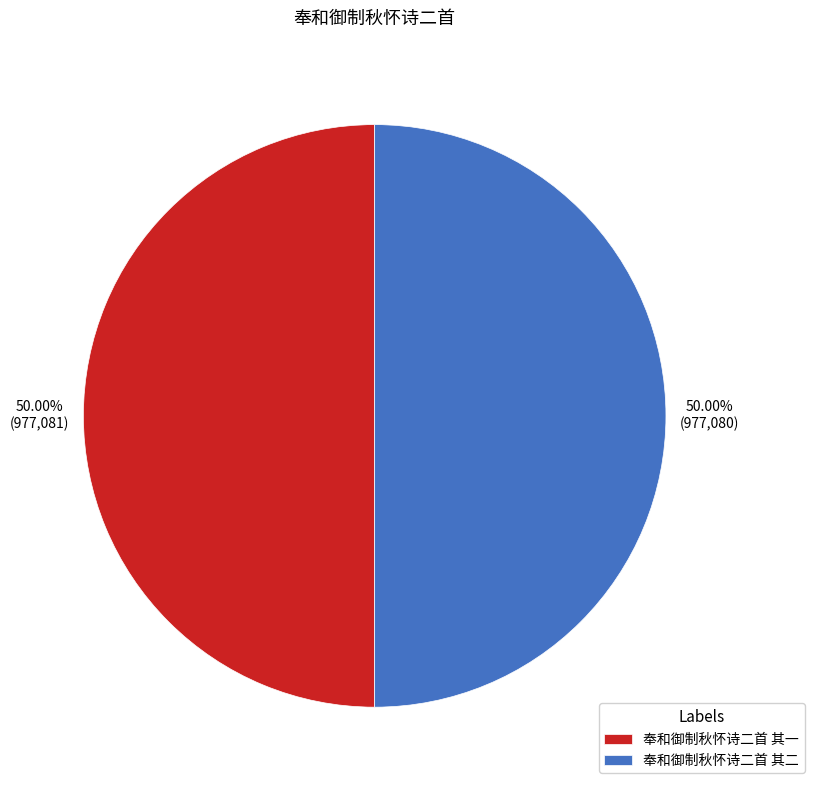

True or false: 奉和御制秋怀诗二首 其一 accounts for 50% of the total.

True